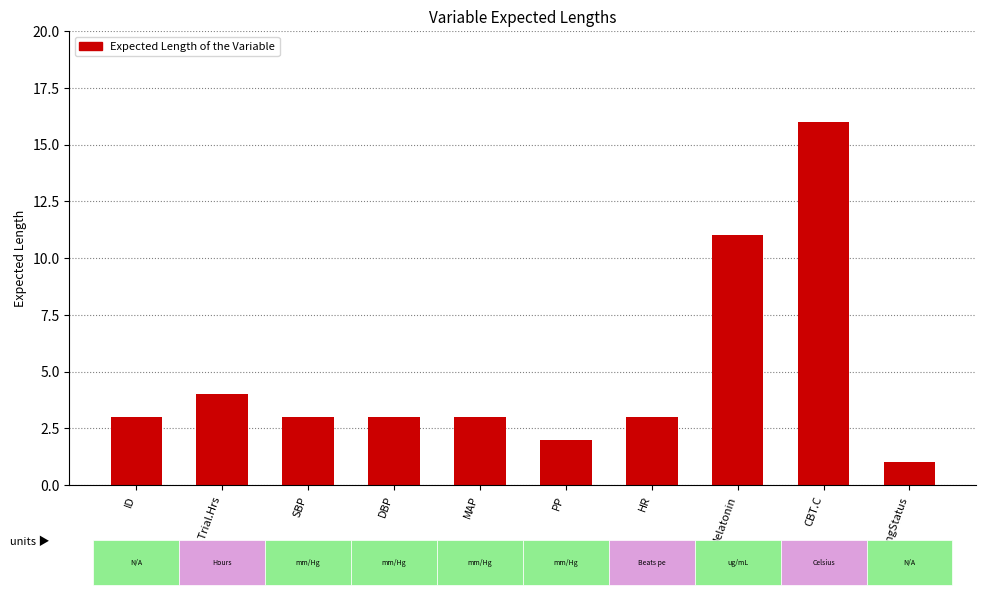

What is the average value?

5